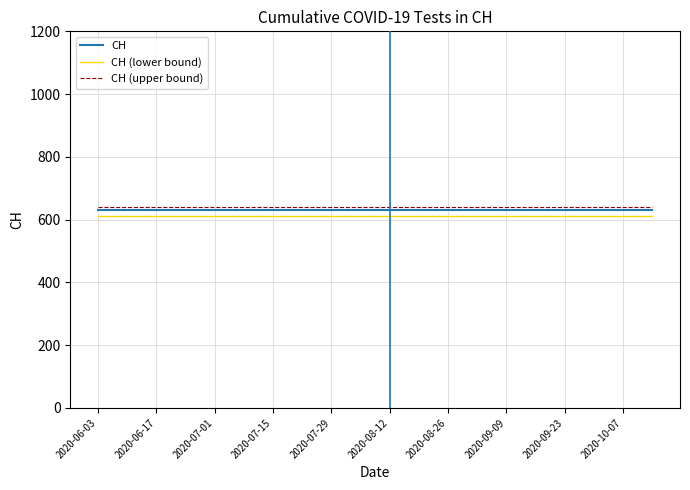

Reading right to left, transcribe all the data shown in this chart.

CH: 631	631	631	631	631	631	631	631	631	631	631	631	631	631	631	631	631	631	631	631
CH (lower bound): 611	611	611	611	611	611	611	611	611	611	611	611	611	611	611	611	611	611	611	611
CH (upper bound): 641	641	641	641	641	641	641	641	641	641	641	641	641	641	641	641	641	641	641	641